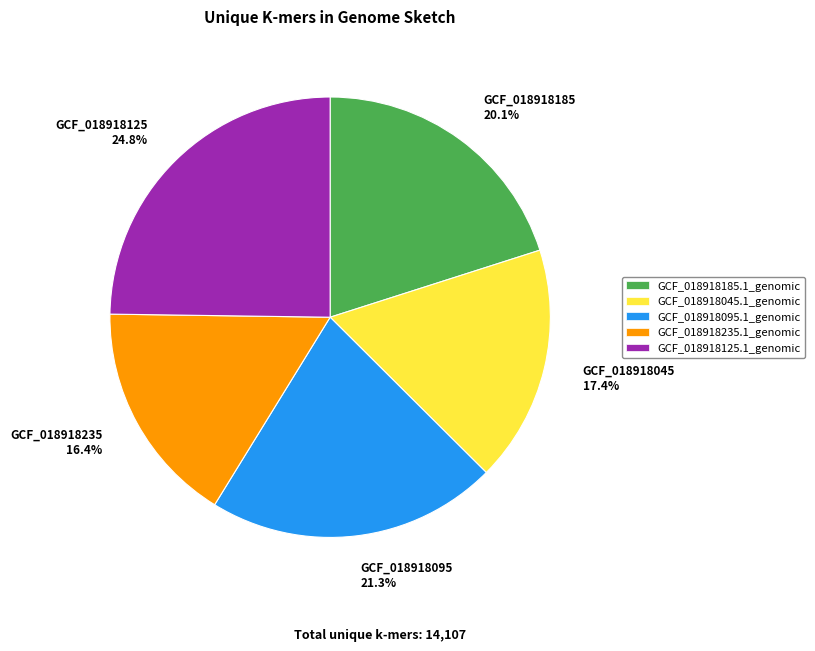

What is the ratio of the value at GCF_018918235 16.4% to the value at GCF_018918125 24.8%?

0.7